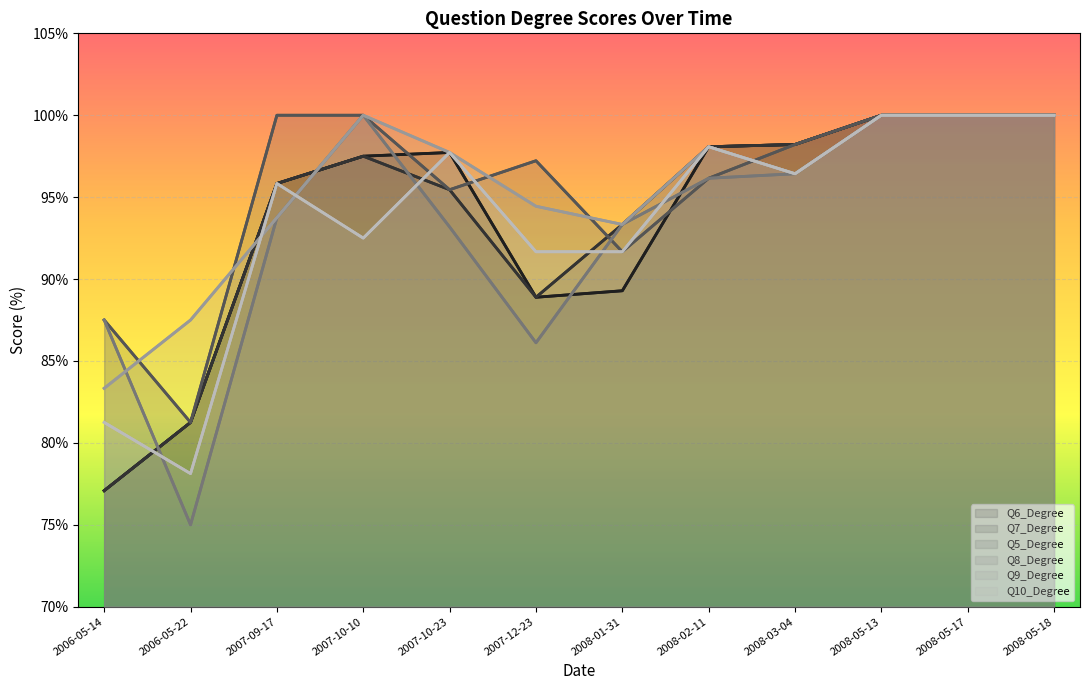

Reading left to right, transcribe all the data shown in this chart.

Q6_Degree: 77.1	81.2	95.8	97.5	97.7	88.9	89.3	98.1	98.2	100.0	100.0	100.0
Q7_Degree: 77.1	81.2	95.8	97.5	95.5	88.9	93.3	98.1	98.2	100.0	100.0	100.0
Q5_Degree: 87.5	81.2	100.0	100.0	95.5	97.2	91.7	96.2	98.2	100.0	100.0	100.0
Q8_Degree: 87.5	75.0	93.8	100.0	93.2	86.1	93.3	96.2	96.4	100.0	100.0	100.0
Q9_Degree: 83.3	87.5	93.8	100.0	97.7	94.4	93.3	98.1	96.4	100.0	100.0	100.0
Q10_Degree: 81.2	78.1	95.8	92.5	97.7	91.7	91.7	98.1	96.4	100.0	100.0	100.0